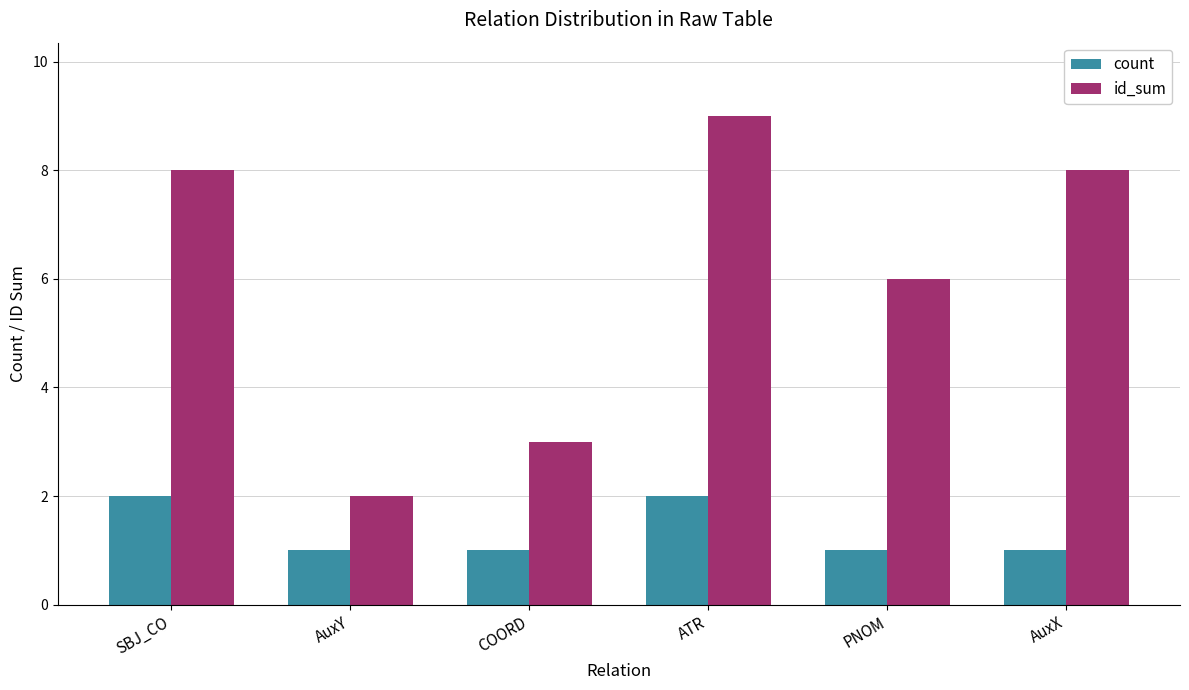

Is it true that count equals 3 at SBJ_CO?

False